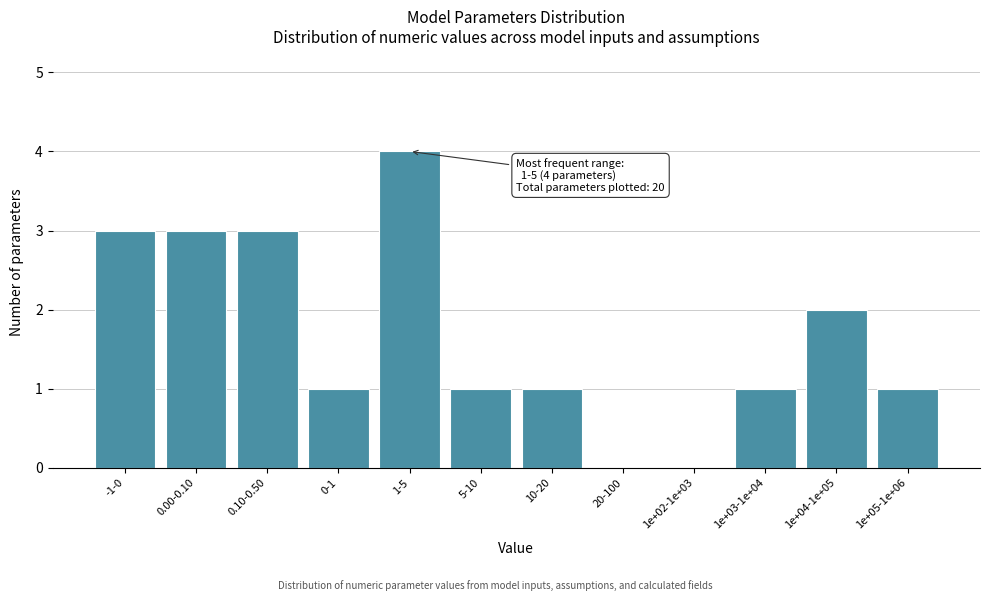

Reading left to right, transcribe all the data shown in this chart.

-1-0=3	0.00-0.10=3	0.10-0.50=3	0-1=1	1-5=4	5-10=1	10-20=1	20-100=0	1e+02-1e+03=0	1e+03-1e+04=1	1e+04-1e+05=2	1e+05-1e+06=1